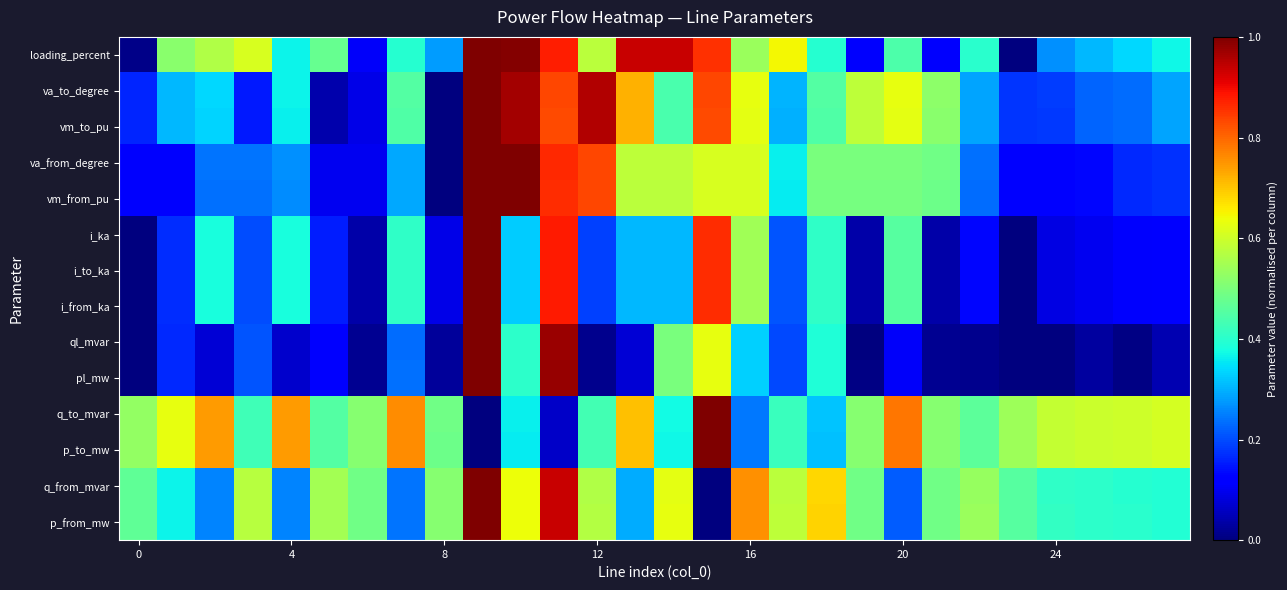

How many categories are shown in the chart?

28